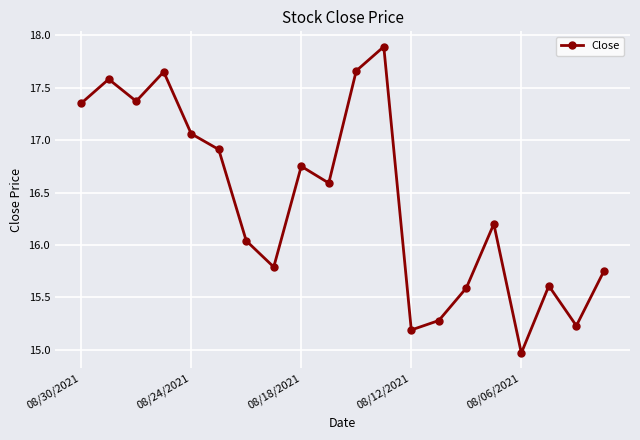

What is the maximum value shown in the chart?

17.9